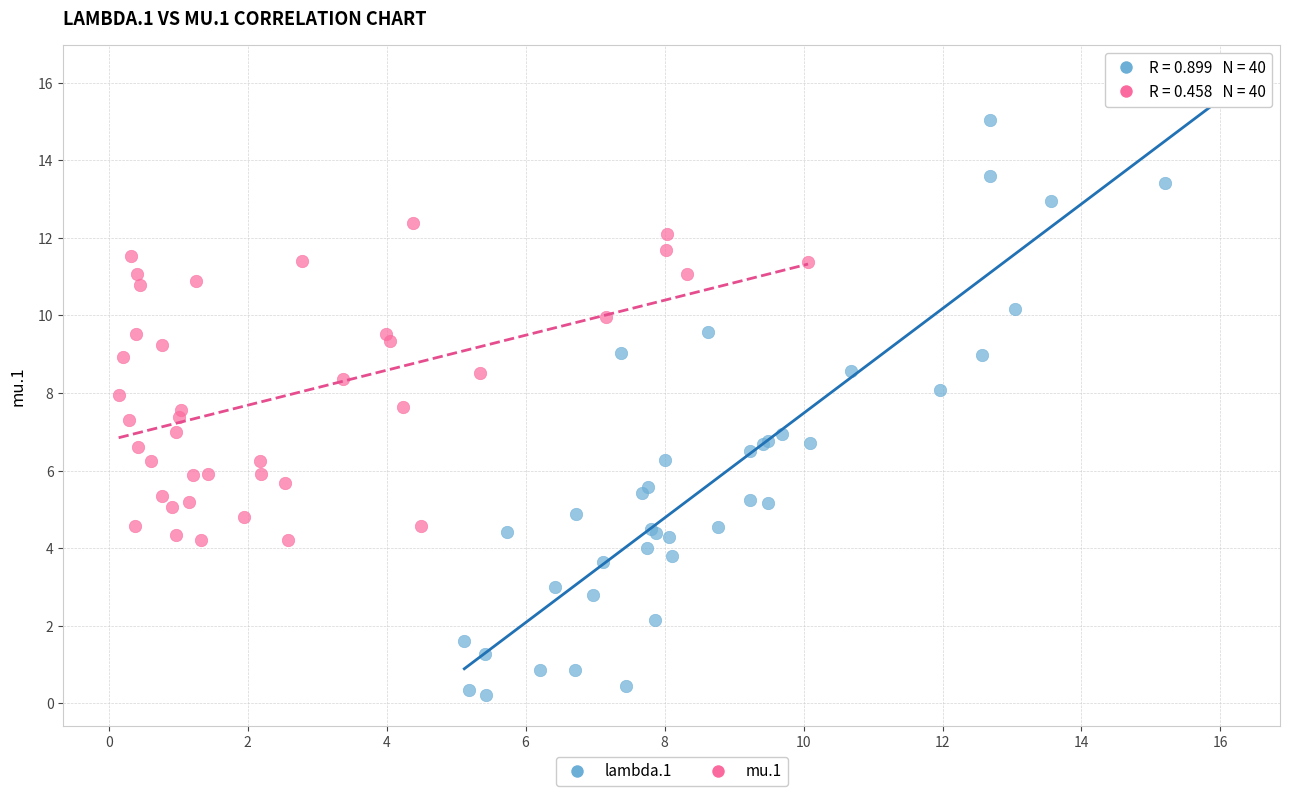

Which series has the largest Y range (max minus min)?

lambda.1